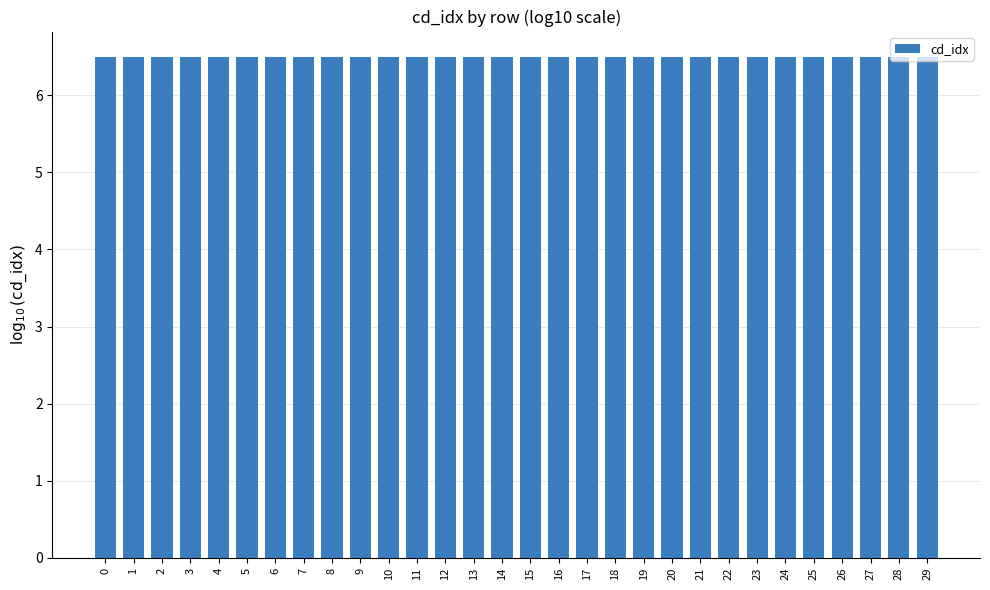

What is the value of the 10th bar from the left?

6.5